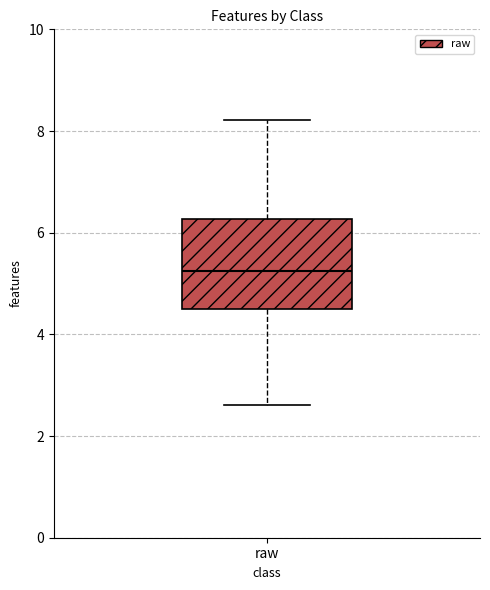

Where does the median line of the box for raw sit on the y-axis? The values are not printed on the chart, so give them approximately, as read against the axis.

5.2